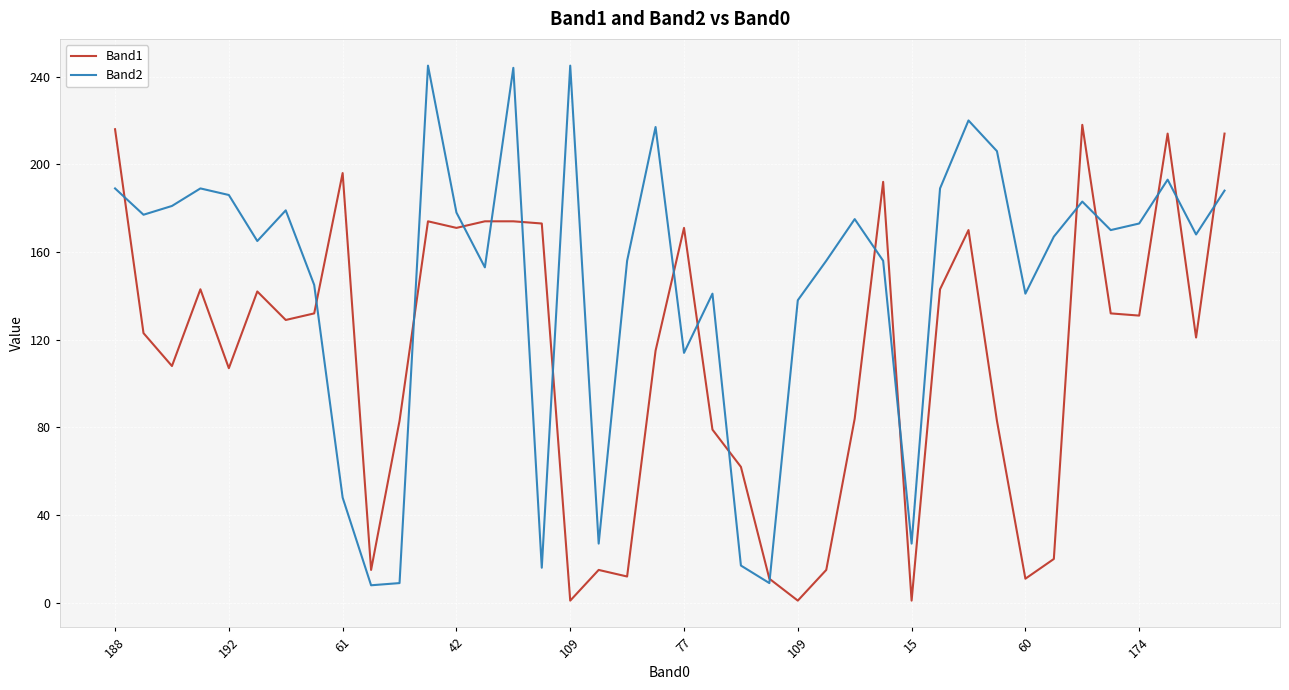

Count the number of categories in the chart.

40